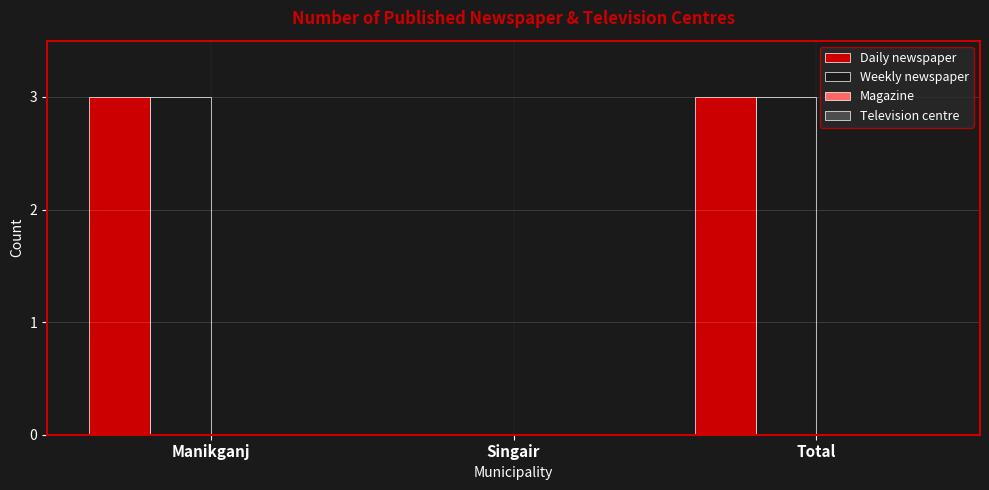

What is the maximum value shown in the chart?

3